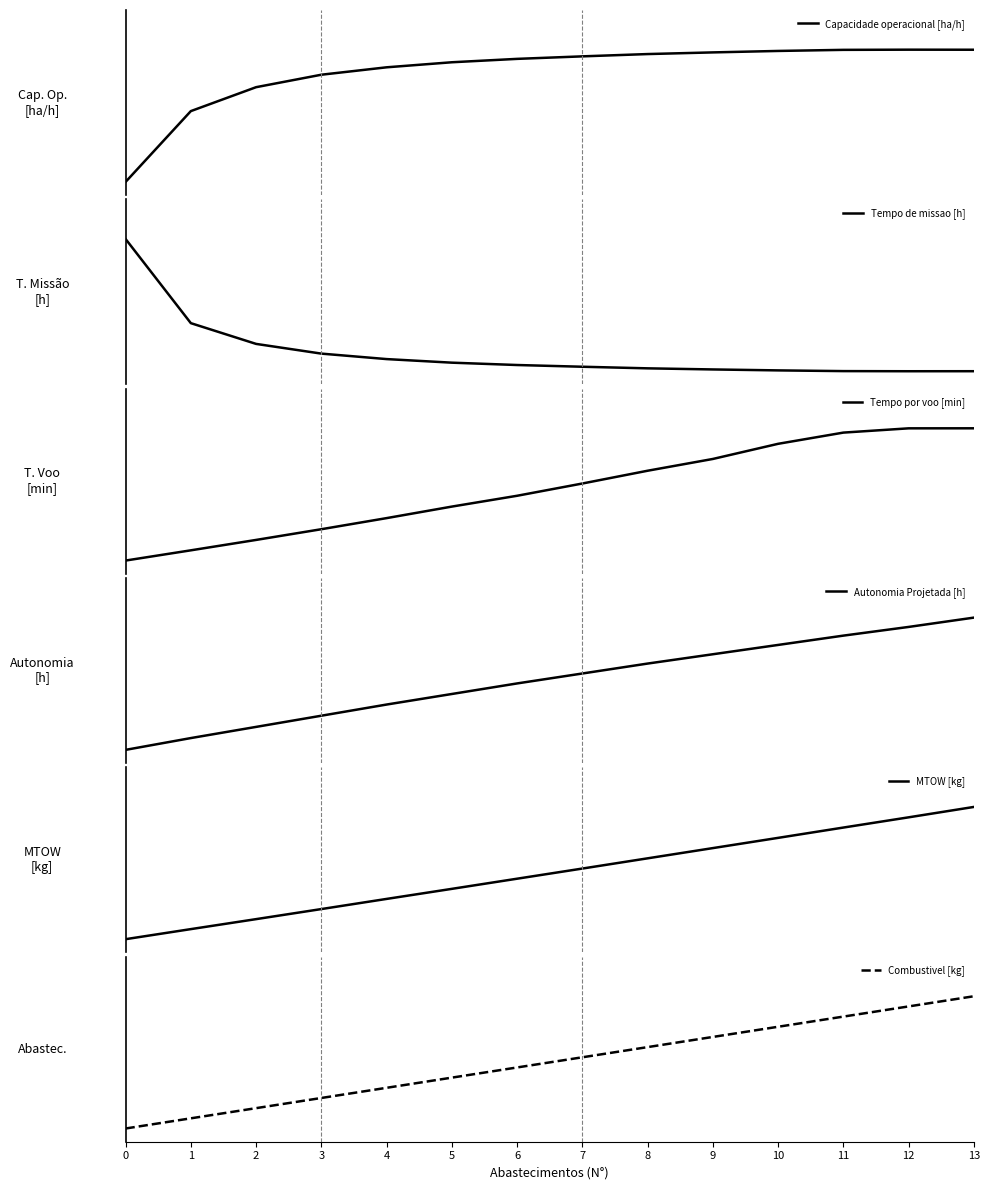

The value of Capacidade operacional [ha/h] at 4 is 0.4. True or false?

False